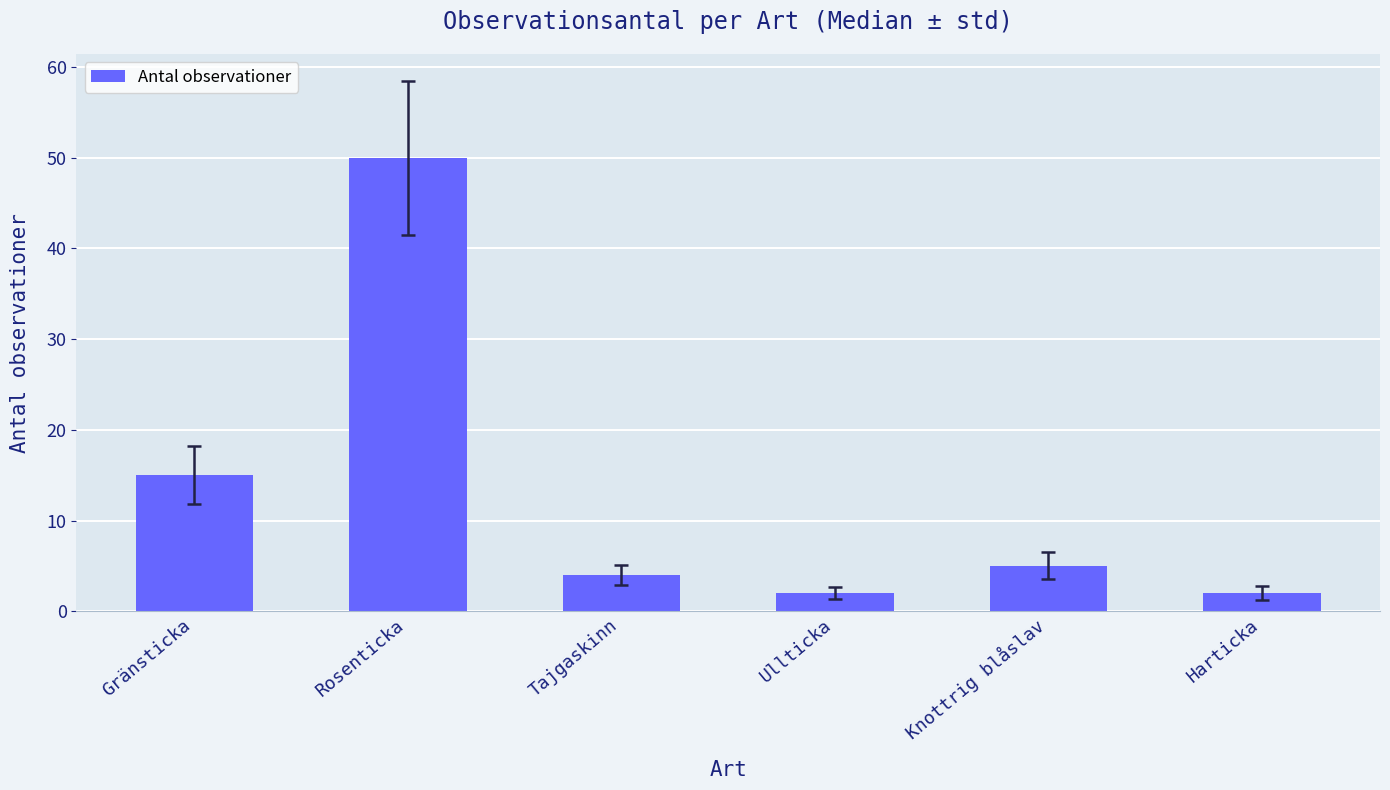

What is the sum of all values?

78